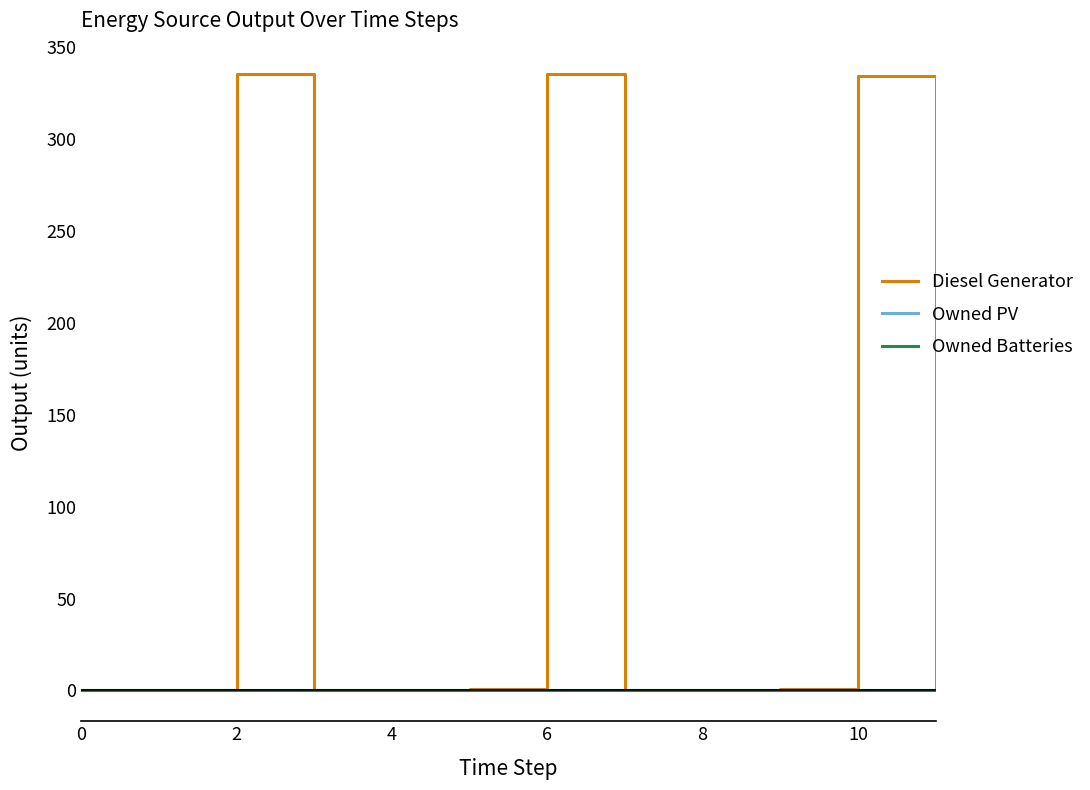

Does the chart have visible grid lines?

No